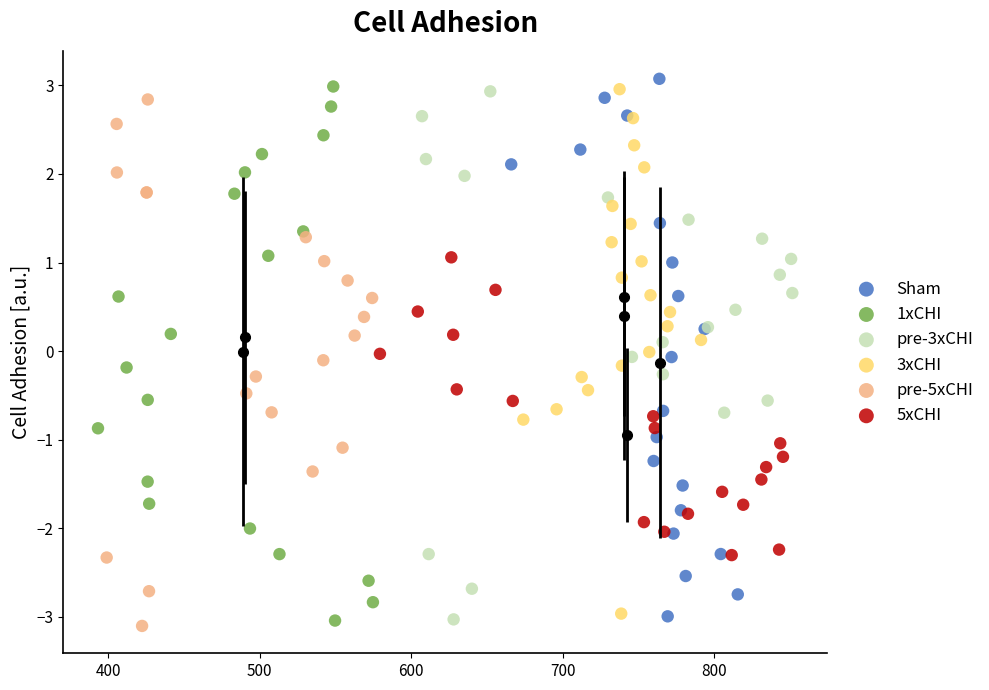

Which series contains the lowest Y value?

pre-5xCHI